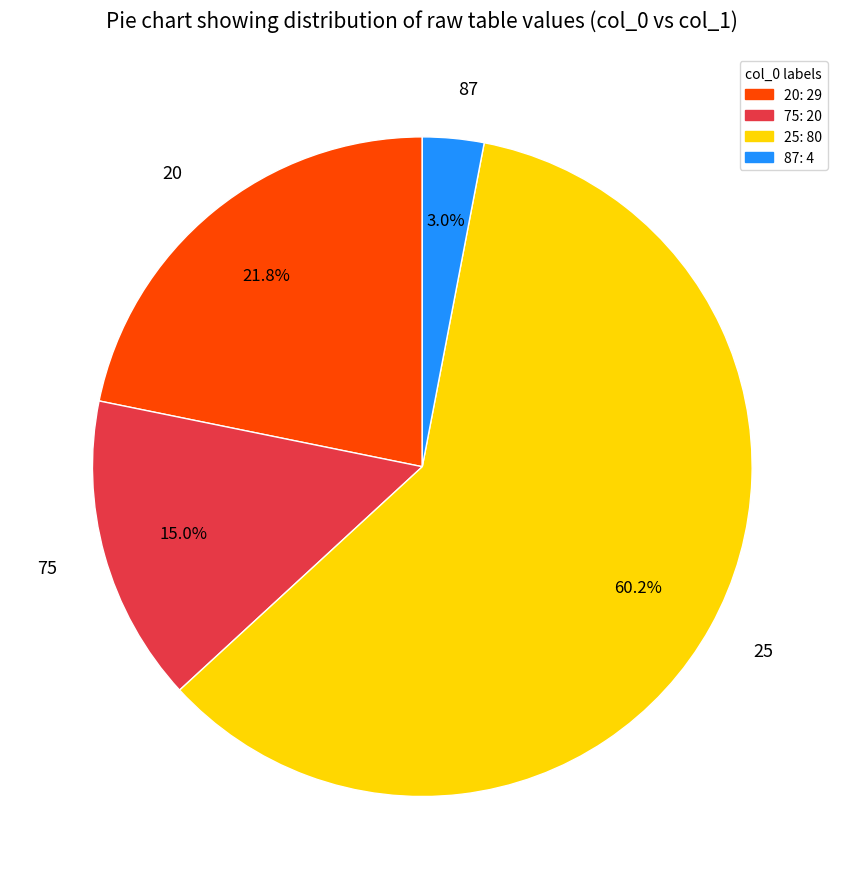

To the nearest percent, what portion does 25 represent?

60%